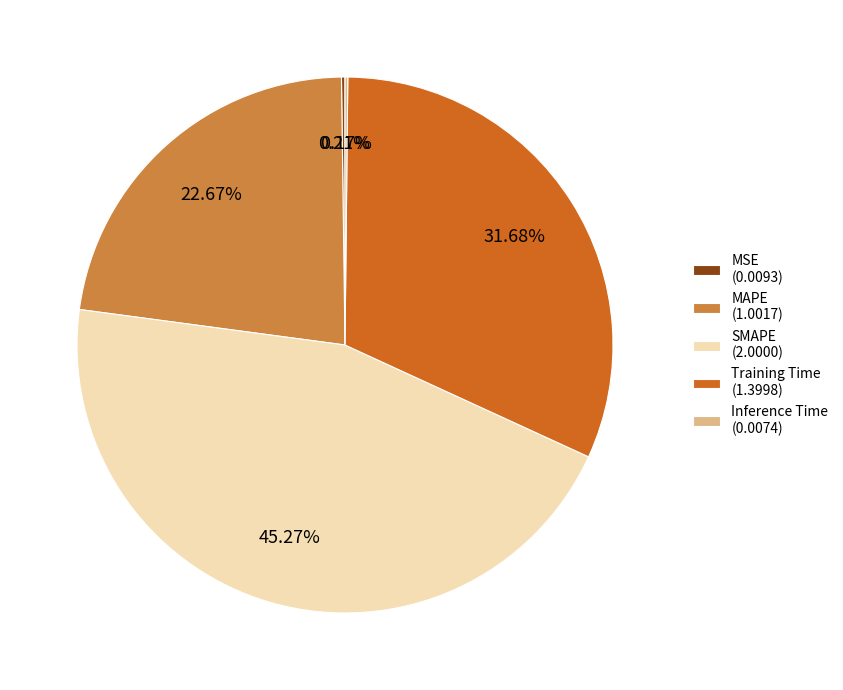

Is there any slice that represents more than half of the pie?

No